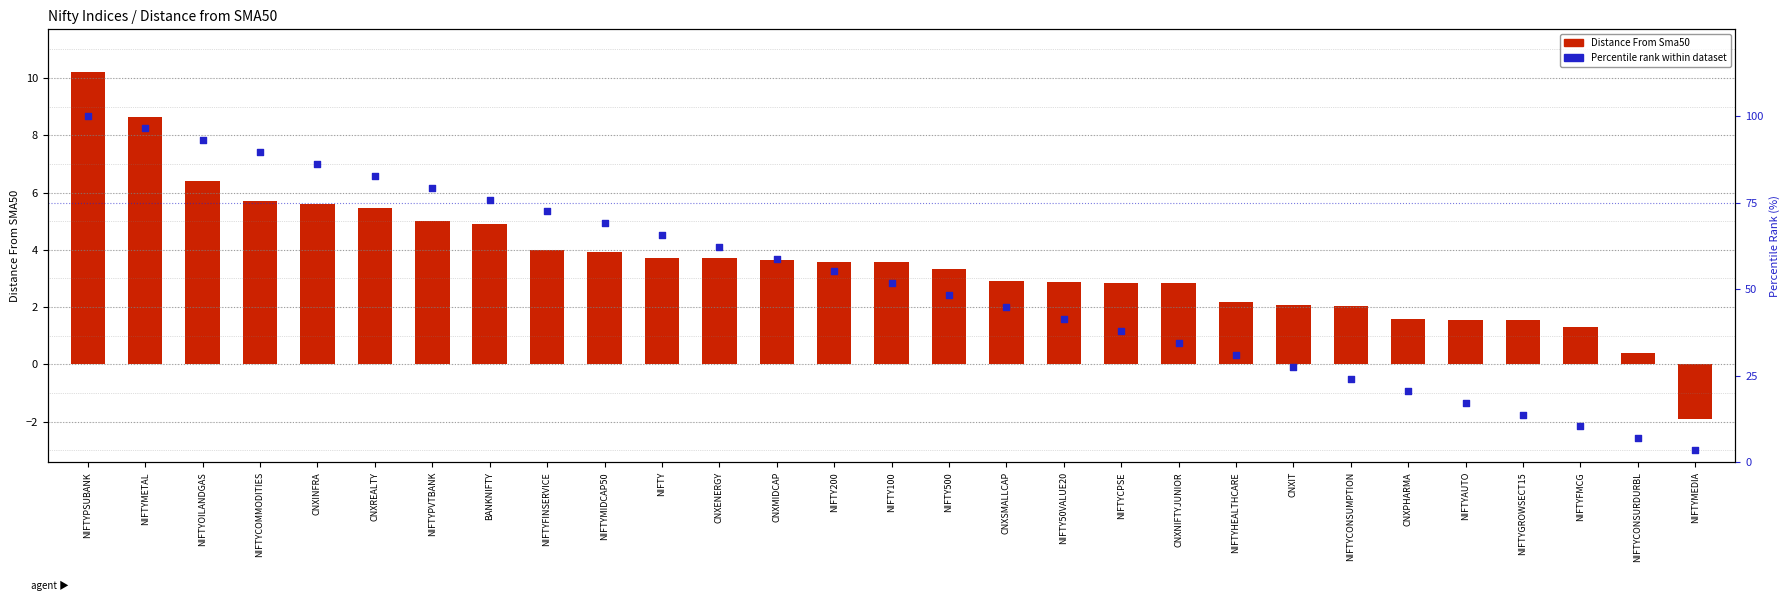

Which series reaches the maximum Y coordinate?

Percentile rank within dataset